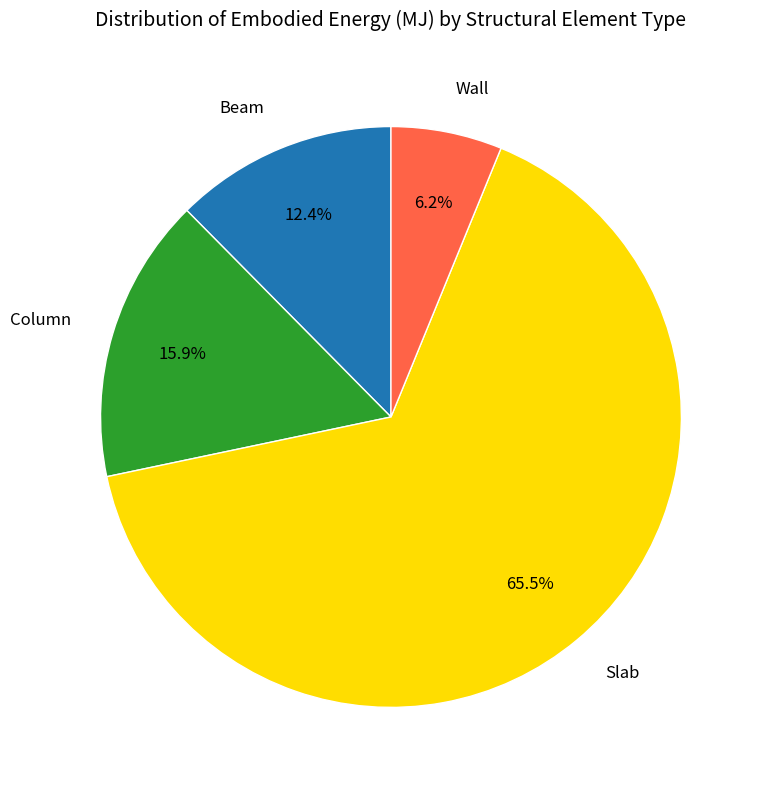

Is it true that Column is 16% of the pie?

True